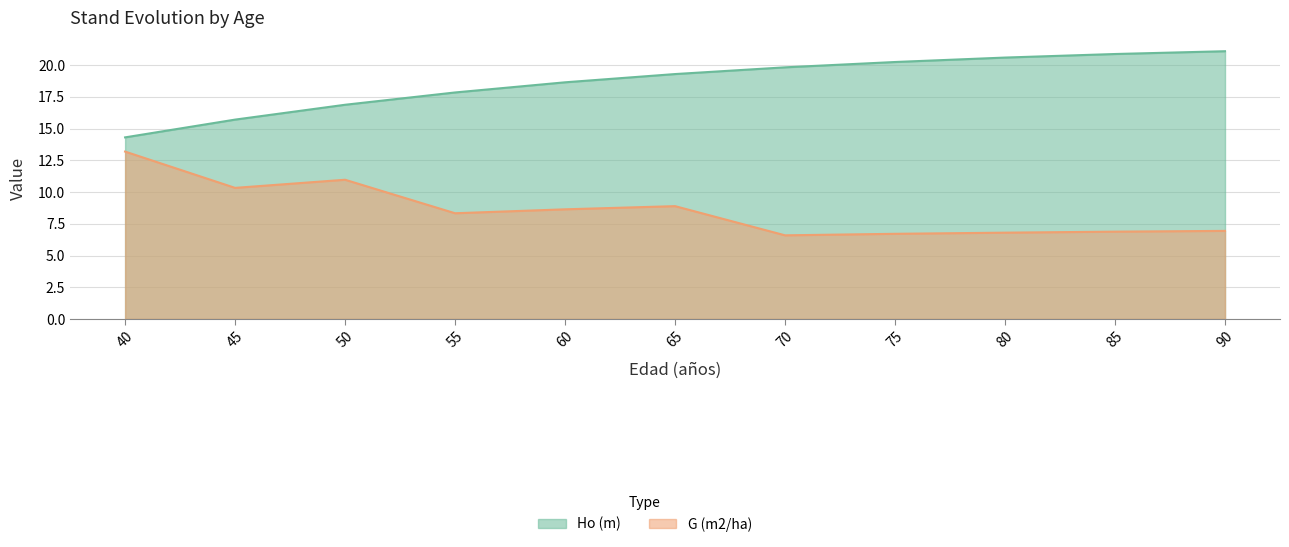

Where is Ho (m) nearest to the value 17?

50